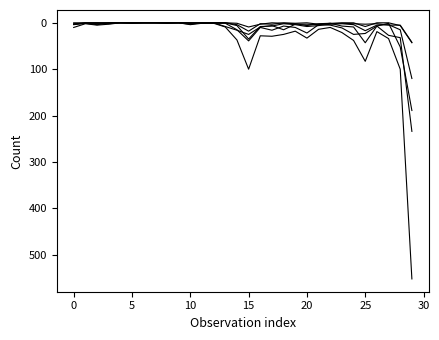

How many lines are shown in the chart?

6